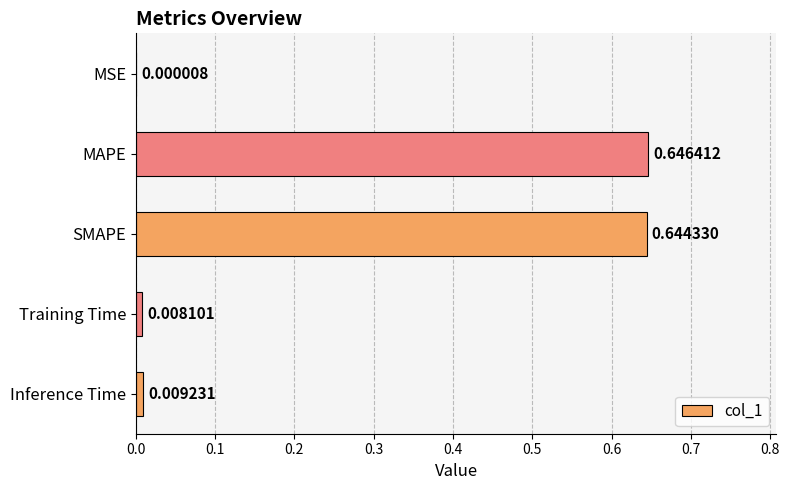

What is the sum of all values?

1.3